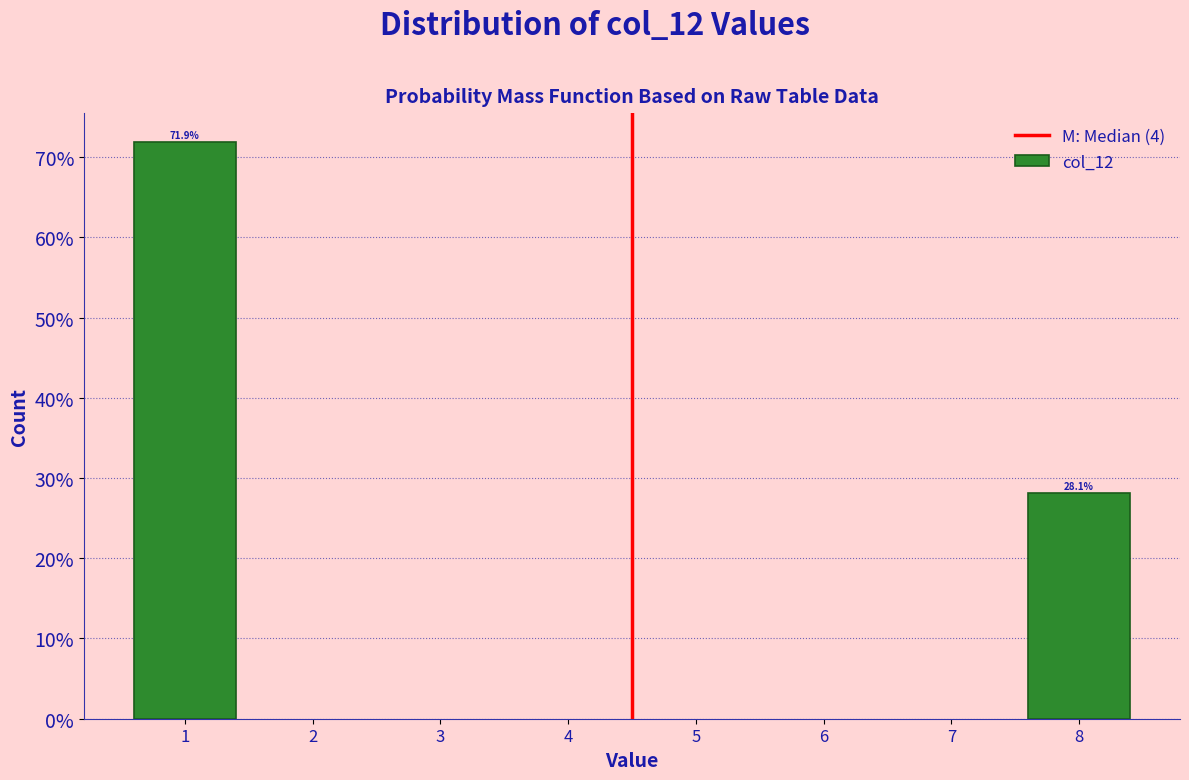

Reading right to left, extract all data points from this chart.

8=28.1	1=71.9